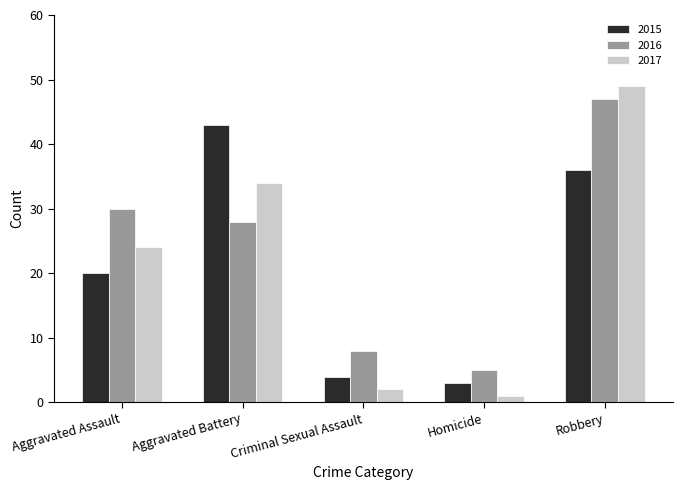

What is the difference between the 2017 values at Aggravated Assault and Criminal Sexual Assault?

22